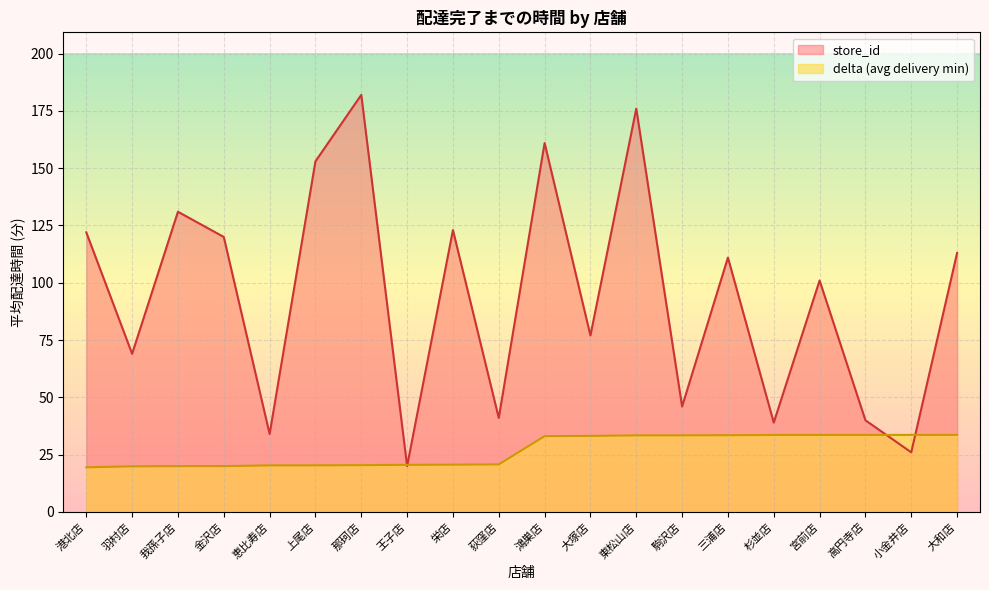

Where does the store_id series first go above 111?

港北店